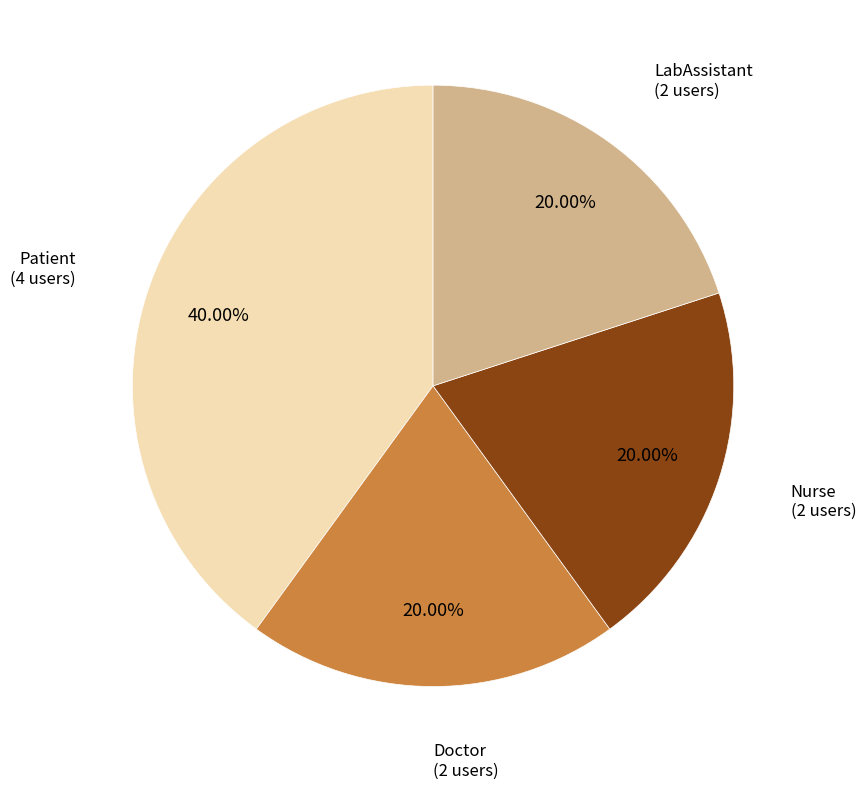

Which category has the biggest portion of the pie?

Patient